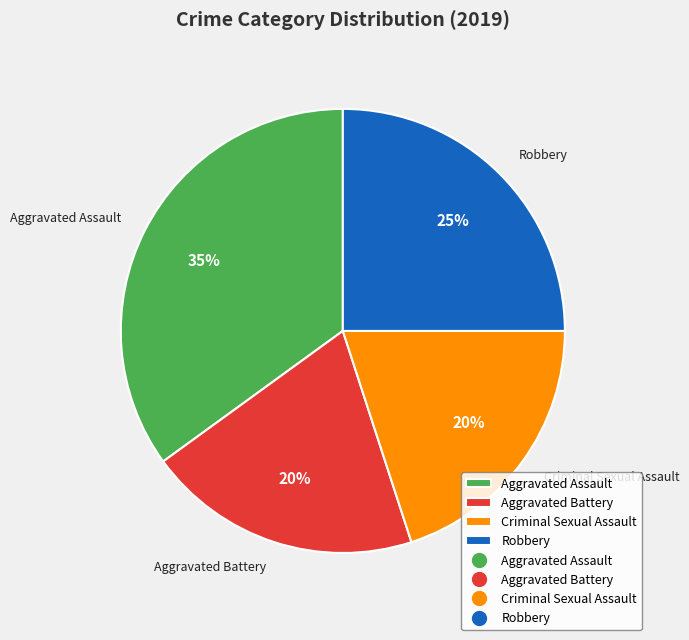

How many slices are in this pie chart?

4